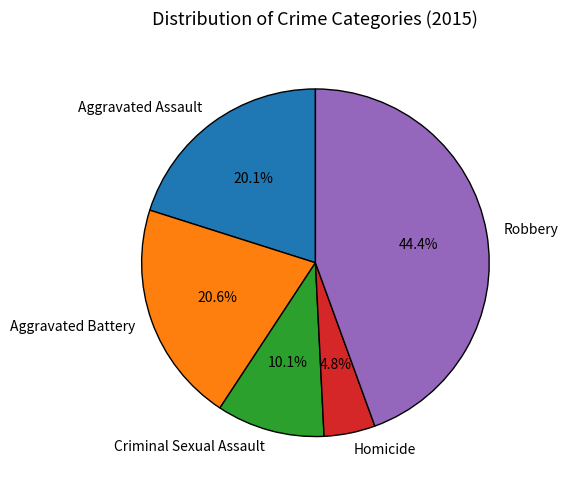

To the nearest percent, what percentage of the pie is Robbery?

44%